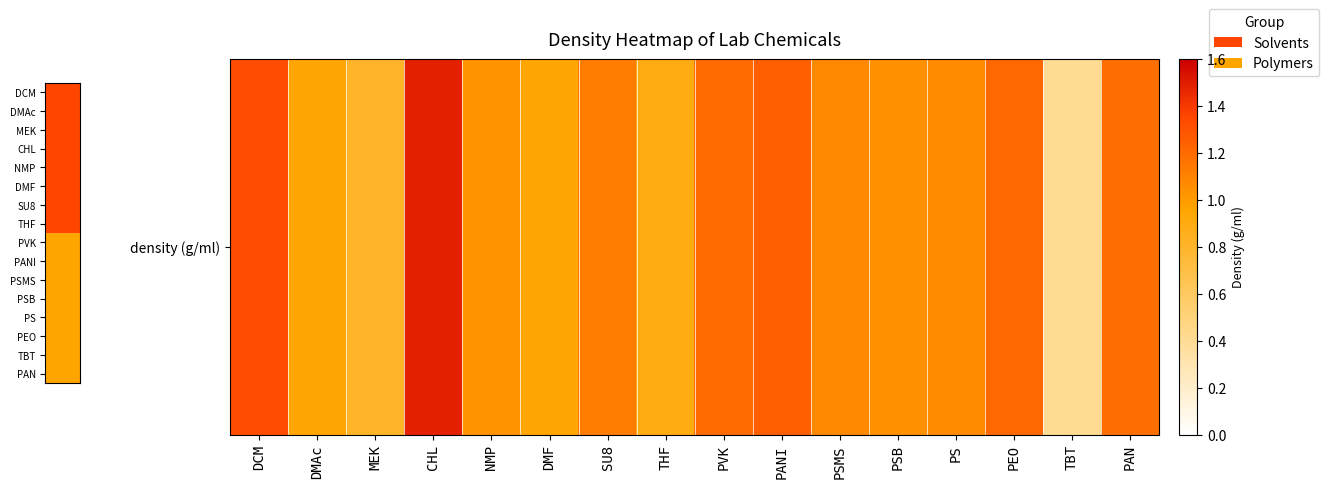

What is the difference between the second highest and minimum values?

0.9